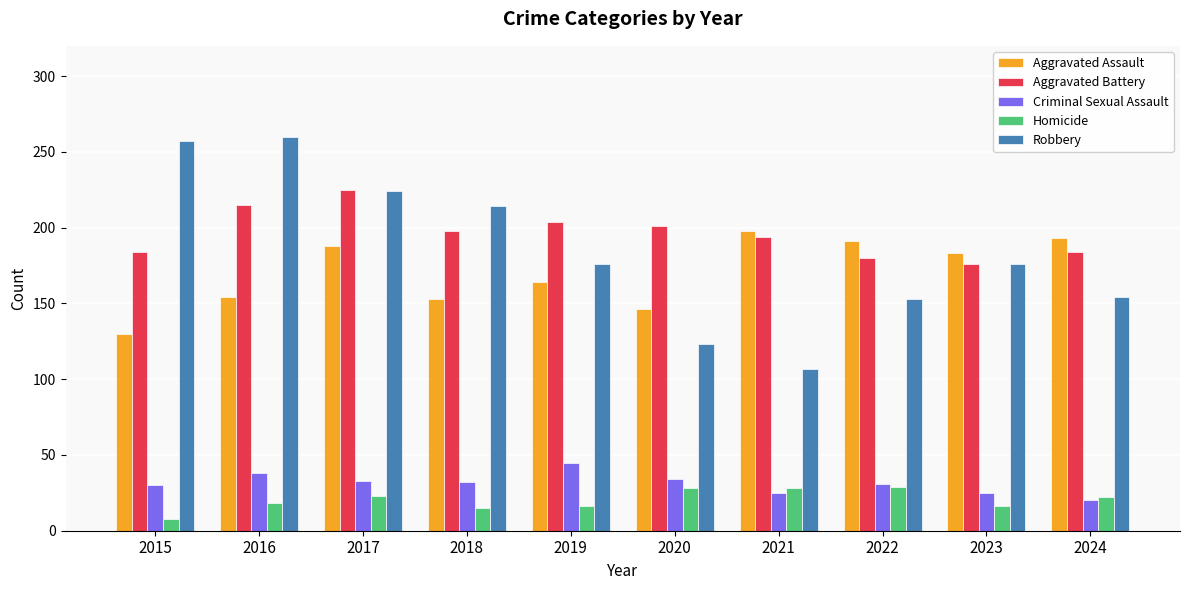

Which series has the largest total across all categories?

Aggravated Battery